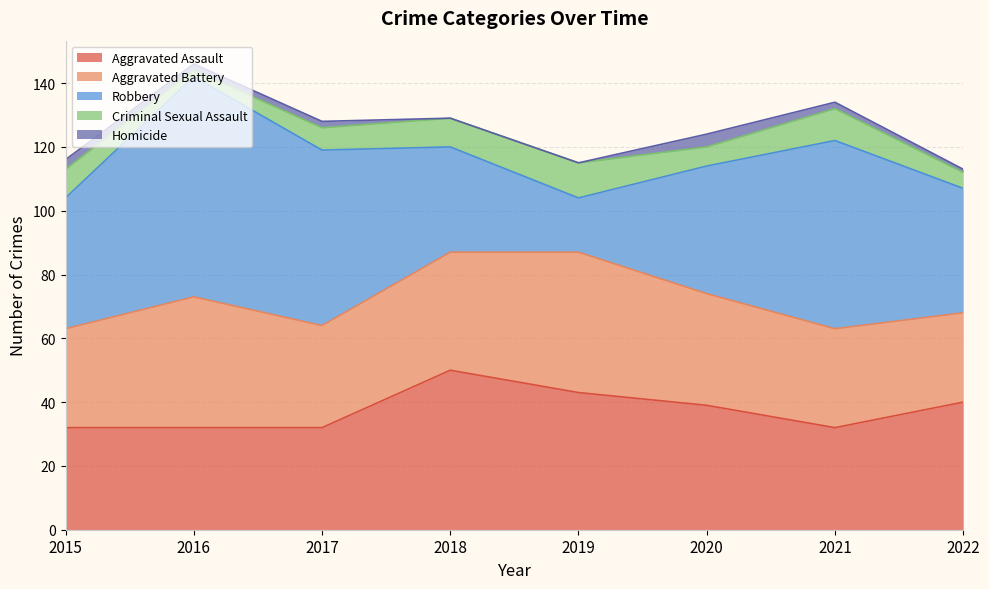

What is the minimum value for Aggravated Battery?

28